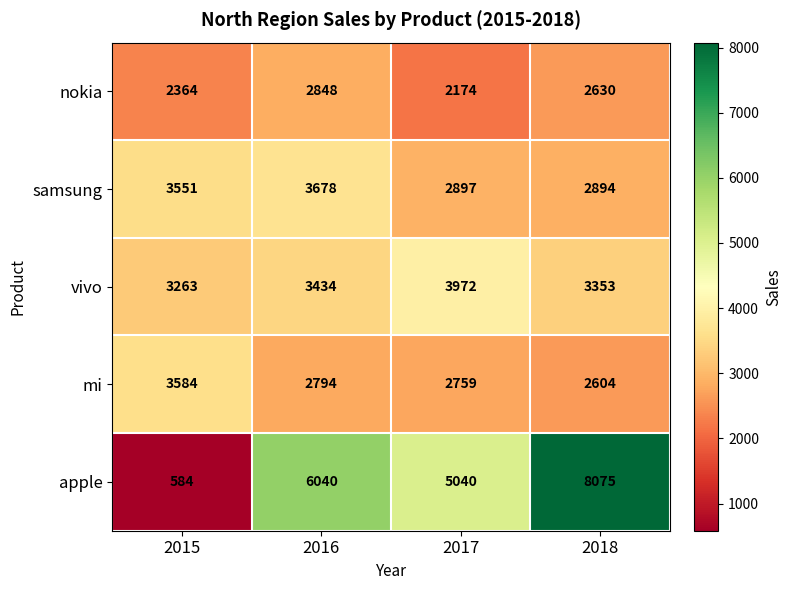

What is the difference between the highest and lowest values at 2016?

3246